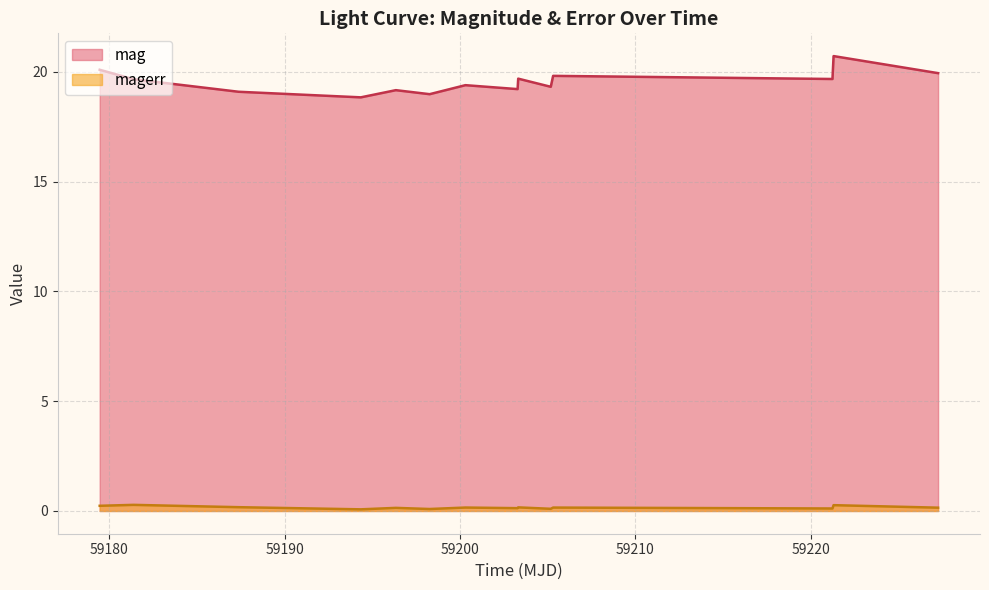

True or false: magerr and mag intersect in this chart.

False